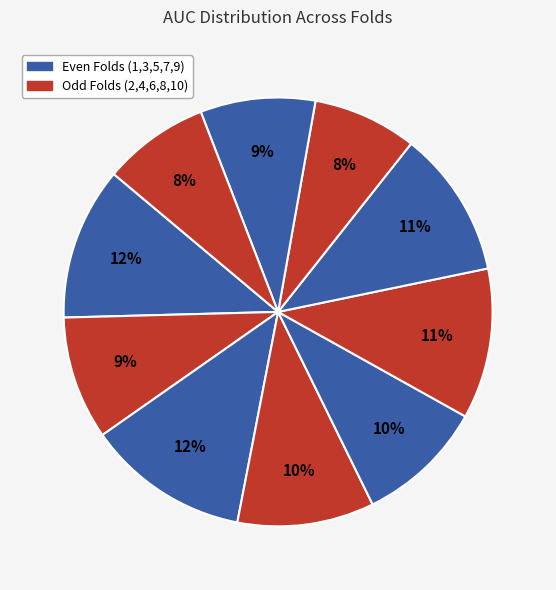

To the nearest percent, what is the difference between the largest and smallest slice percentages?

4%